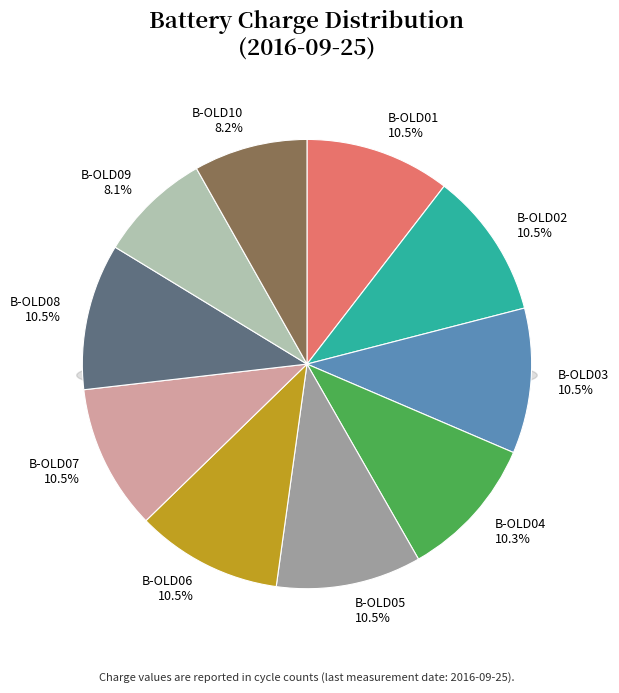

How many segments does this pie chart have?

10